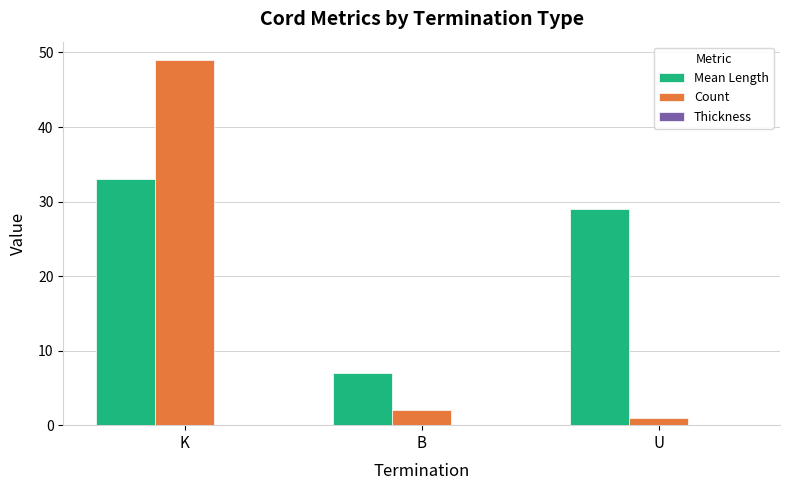

Are the bars grouped side by side (vs. stacked)?

Yes